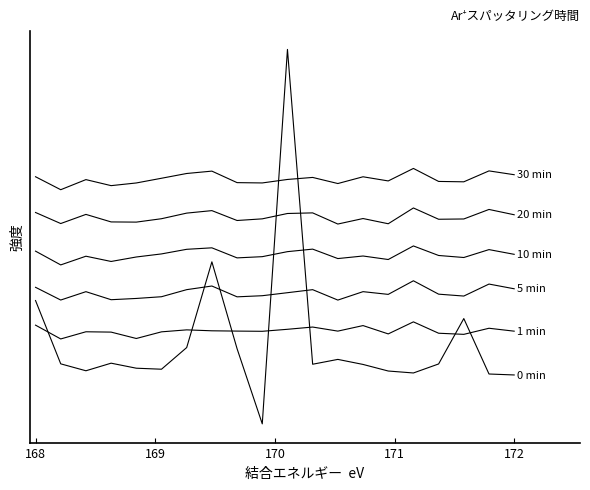

What is the minimum value shown in the chart?

0.2